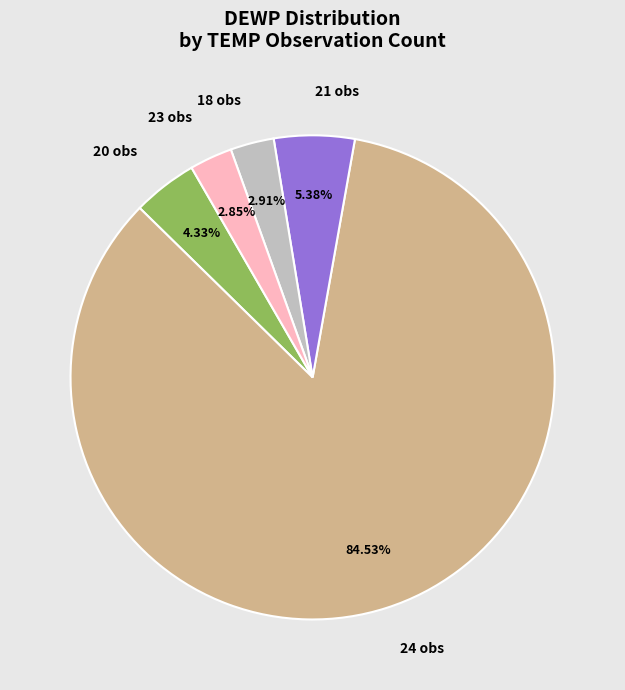

Combined, do 24 obs and 21 obs account for over 50%?

Yes